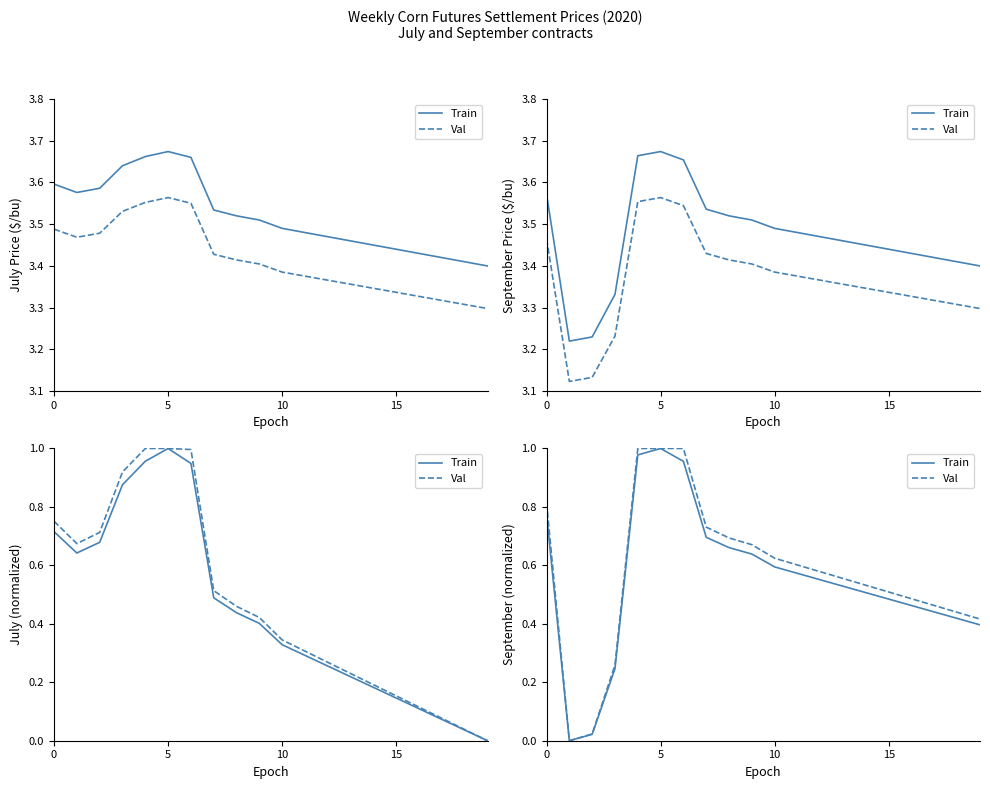

Is the value of Train at 7 greater than the value of Val at 0?

No